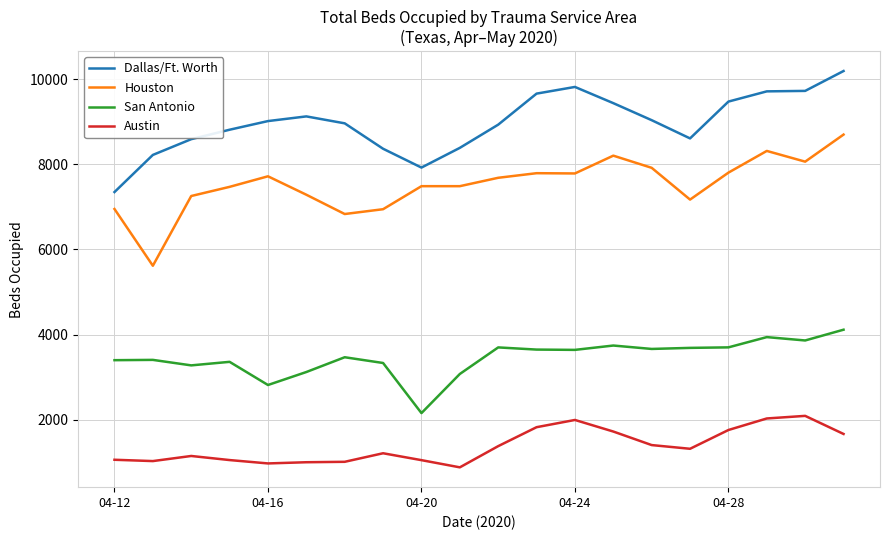

What is the difference between the maximum and minimum values in the Dallas/Ft. Worth series?

2843